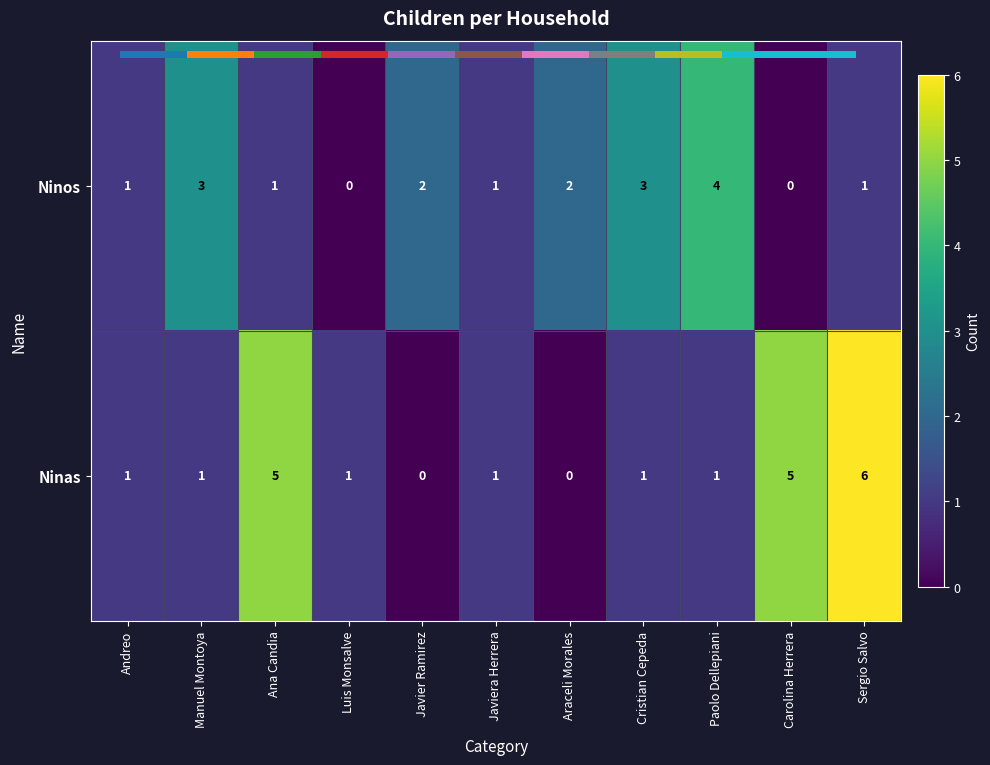

At Carolina Herrera, list the series in order from largest to smallest.

Ninas, Ninos